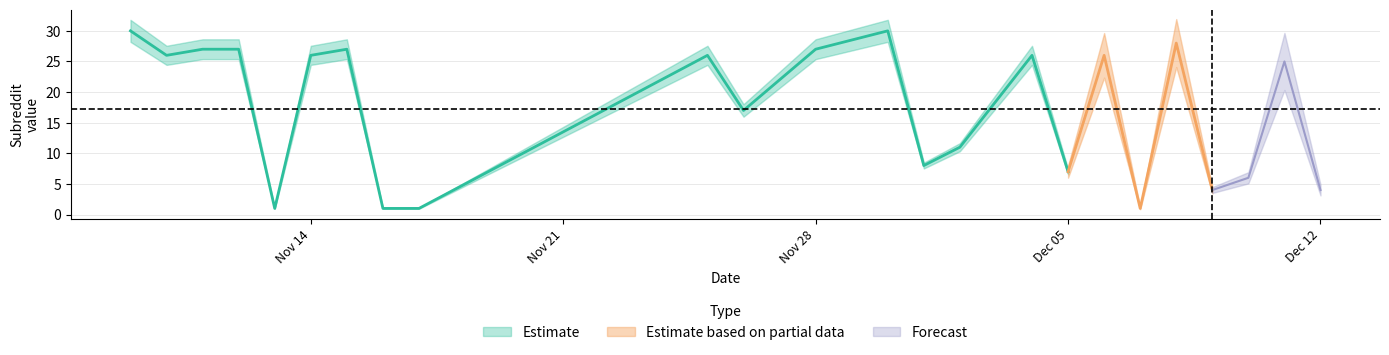

What is the maximum value shown in the chart?

30